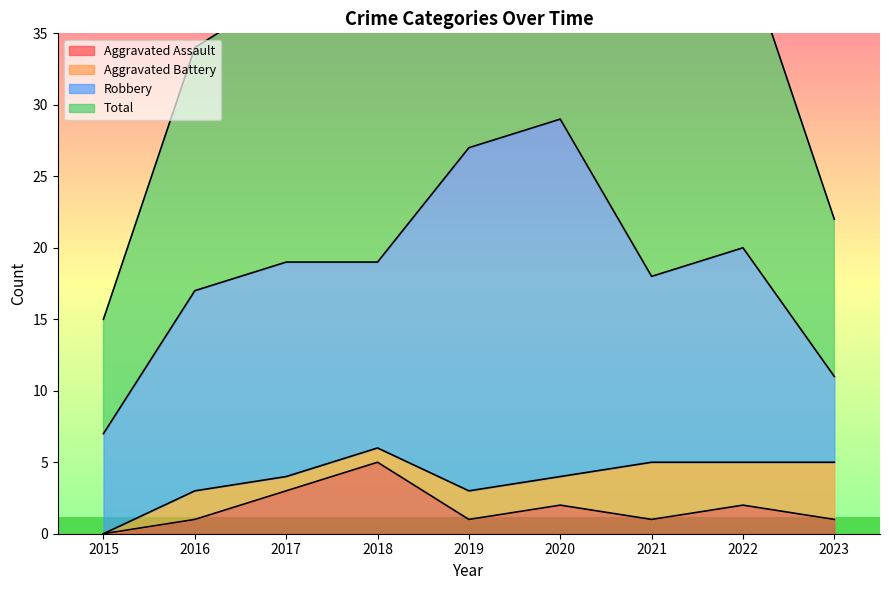

At which label does Aggravated Assault reach its minimum?

2015